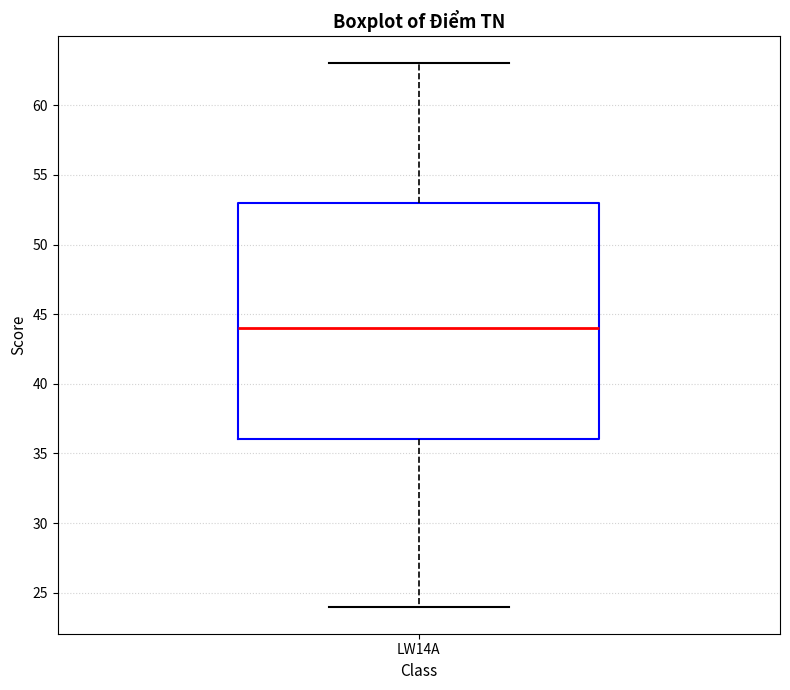

Where does the lower whisker of the box for LW14A end on the y-axis? The values are not printed on the chart, so give them approximately, as read against the axis.

24